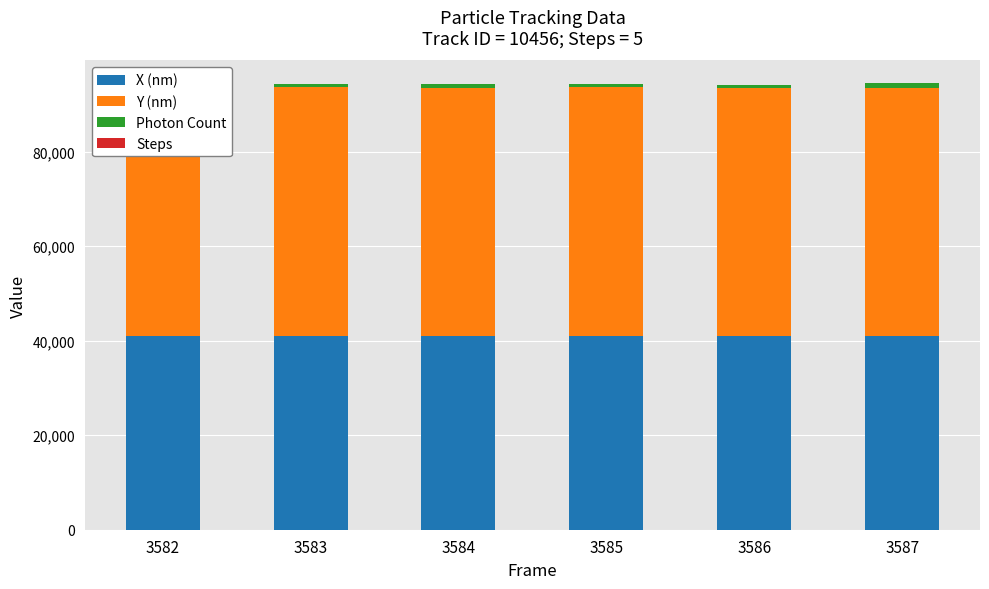

What is the greatest value displayed?

52531.7